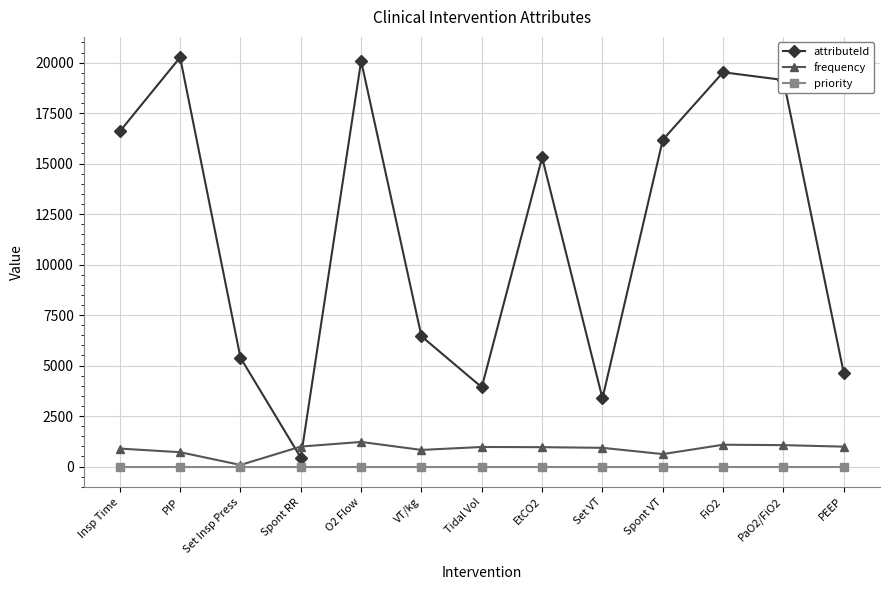

What is the total value across all series at VT/kg?

7272